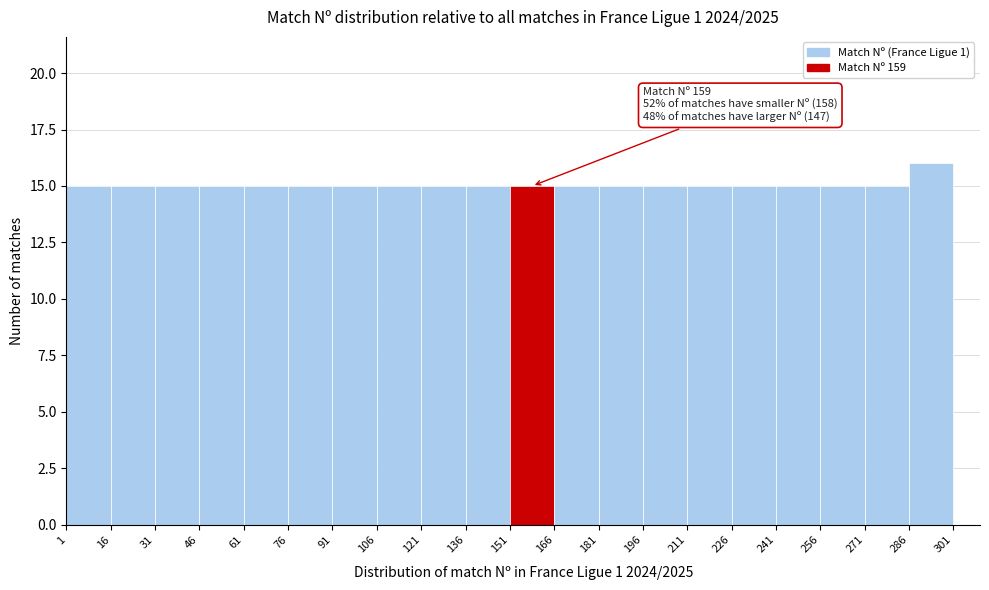

Over which range of the x-axis is the bar tallest?

286 to 301